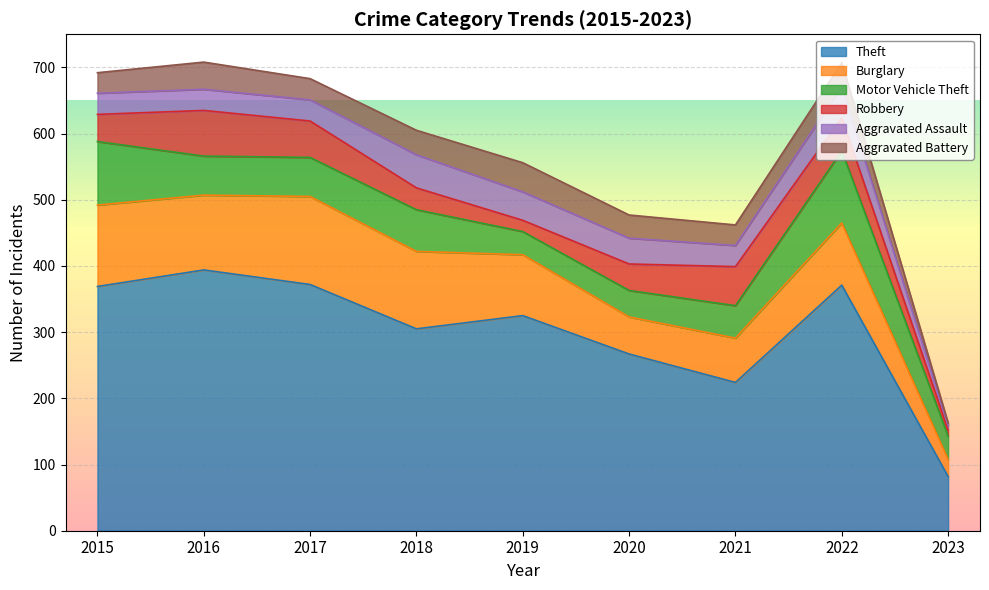

What are all the series names shown in the legend?

Theft, Burglary, Motor Vehicle Theft, Robbery, Aggravated Assault, Aggravated Battery